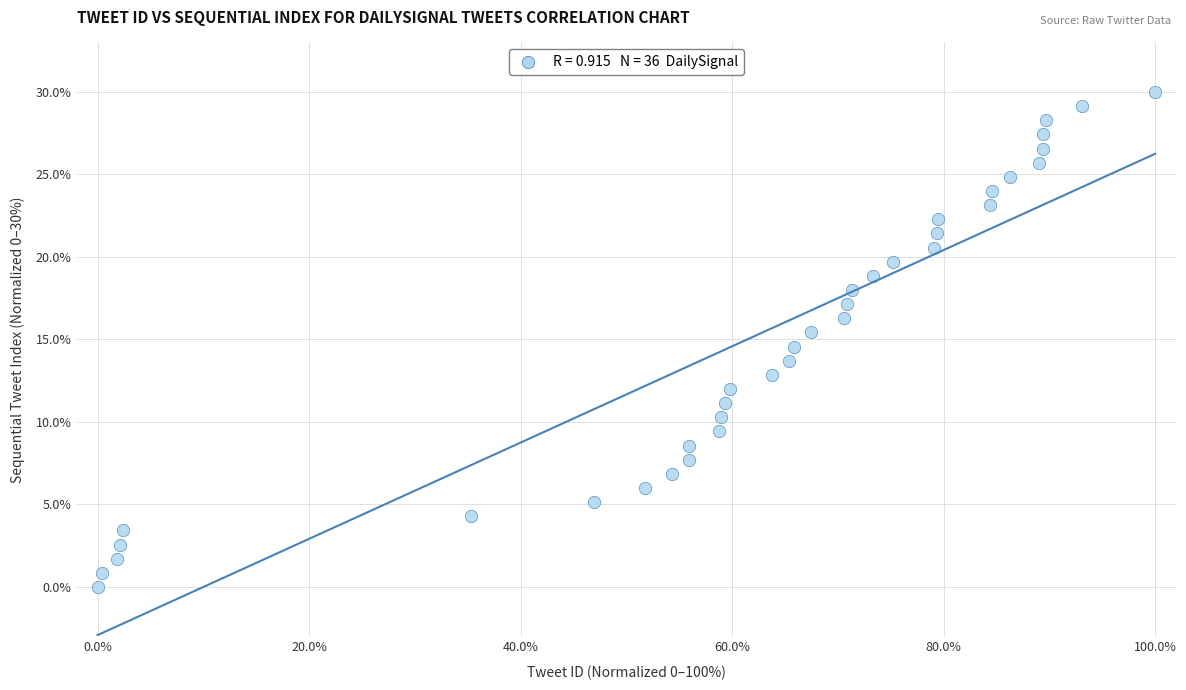

What is the range of X values (max minus min)?

100.0